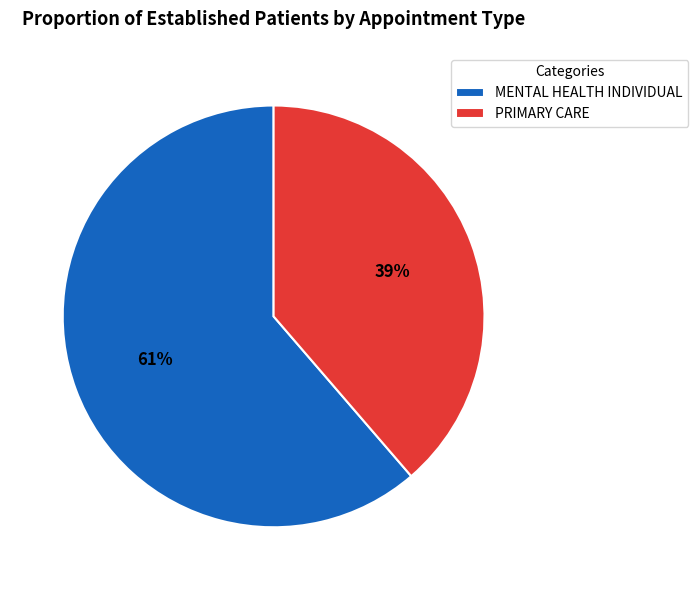

Rank the categories by value from highest to lowest.

MENTAL HEALTH INDIVIDUAL, PRIMARY CARE